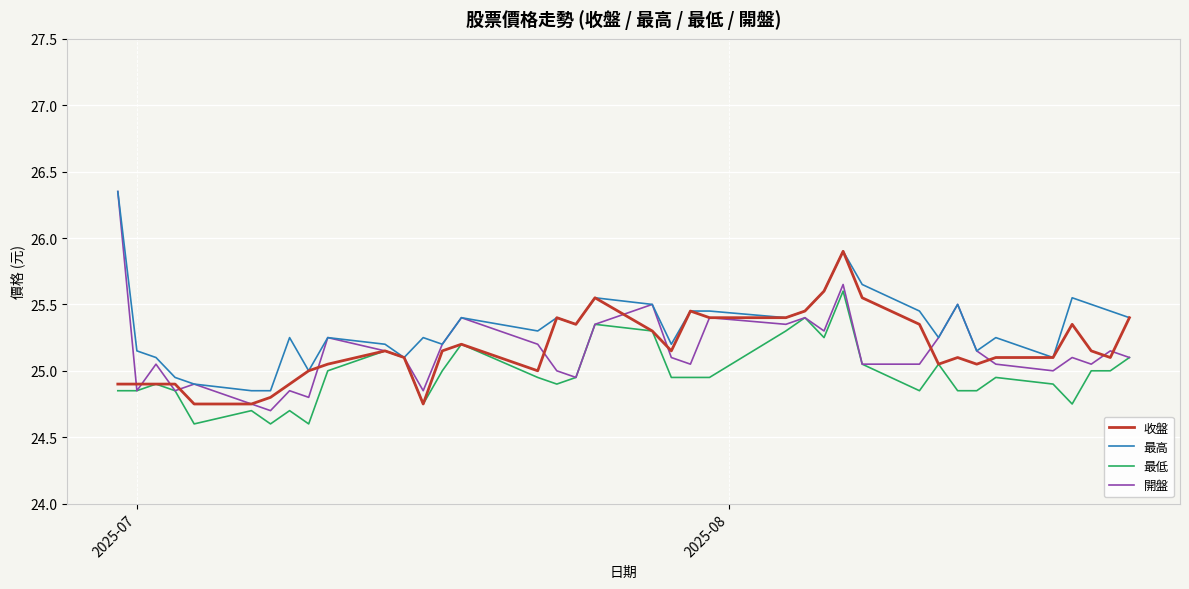

What is the lowest value of the 開盤 series?

24.7